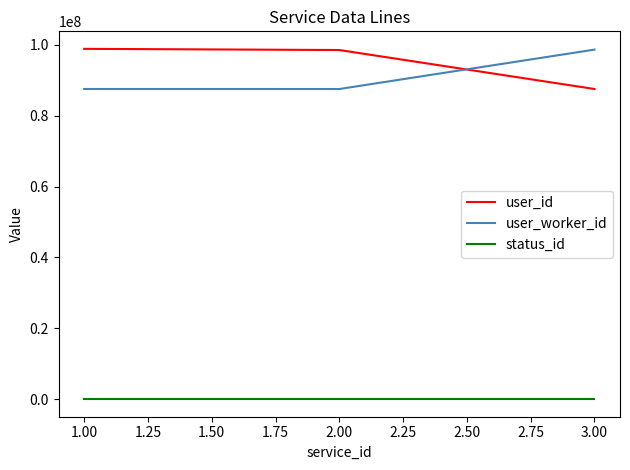

Does the chart have visible grid lines?

No